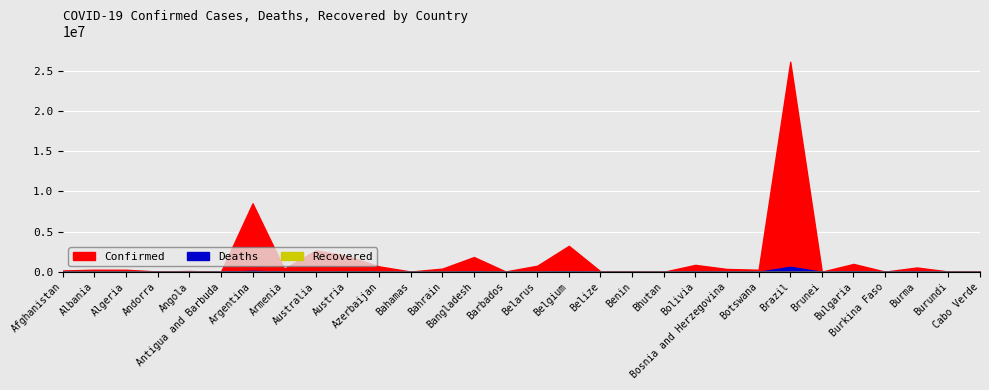

Rank the series at Angola from highest to lowest value.

Confirmed, Deaths, Recovered